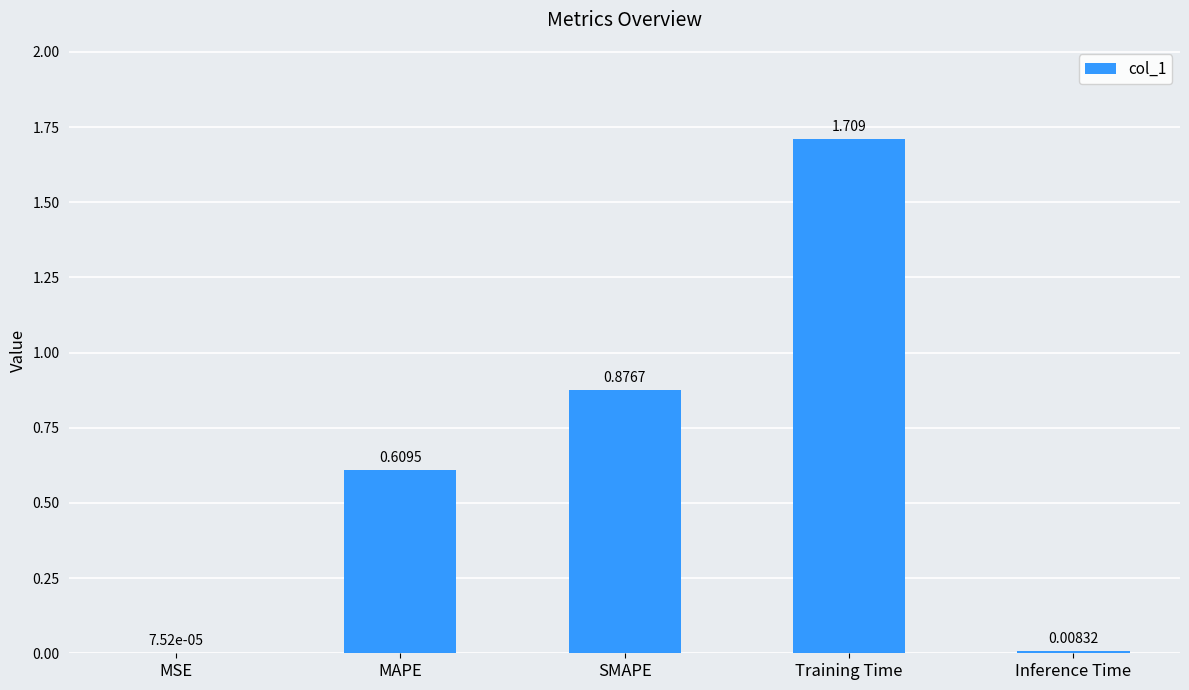

Which label corresponds to the largest value in the chart?

Training Time